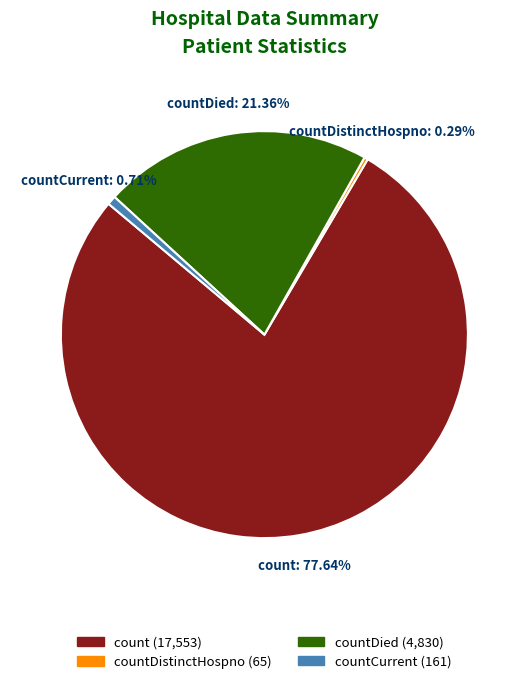

How many slices are in this pie chart?

4